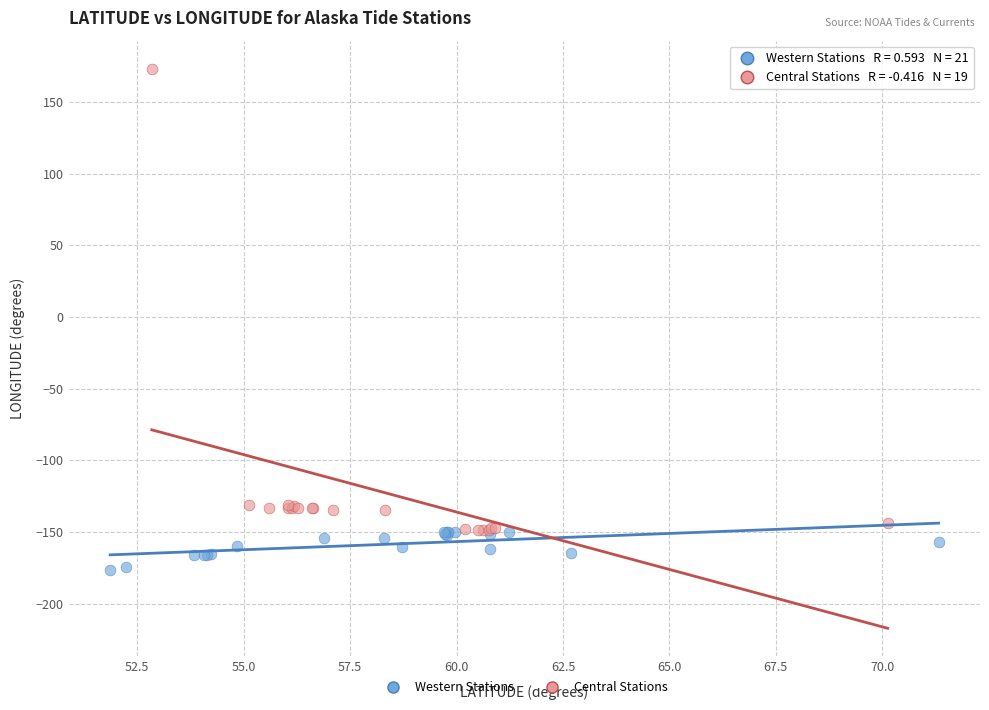

Which series reaches the maximum Y coordinate?

Central Stations